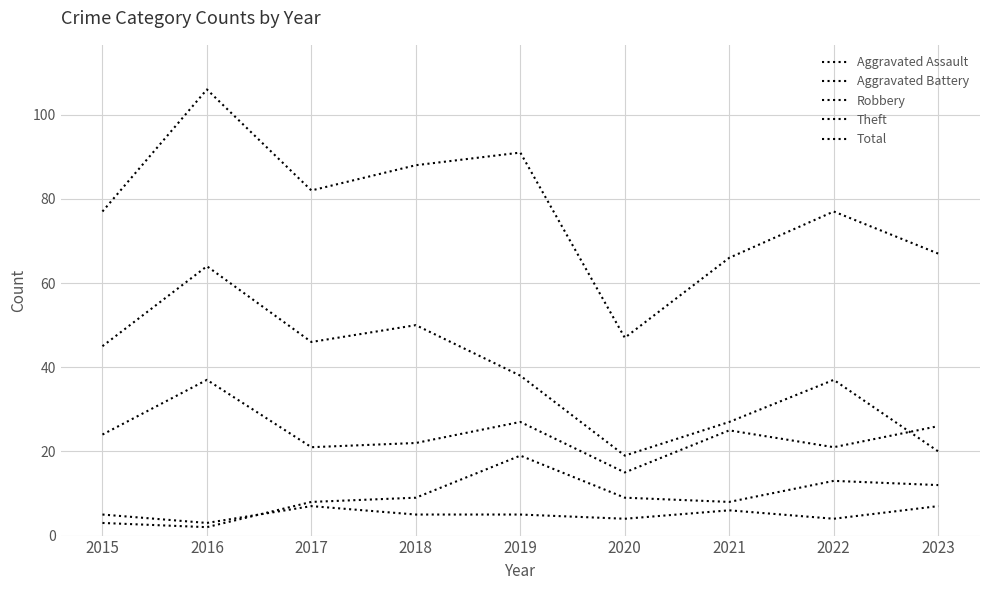

Is this an area chart (filled region under the line)?

No